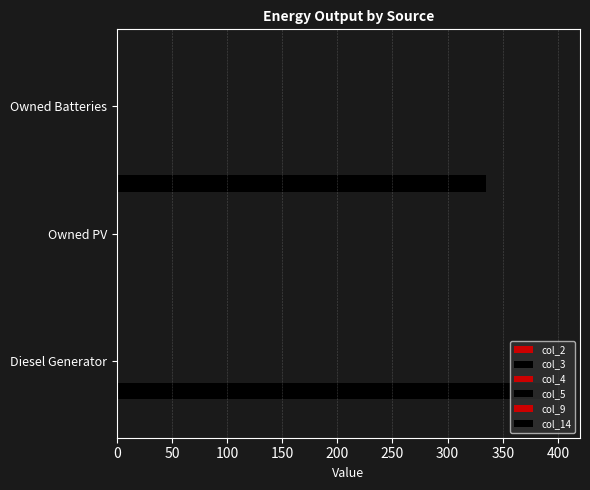

Which series has the largest total across all categories?

col_3